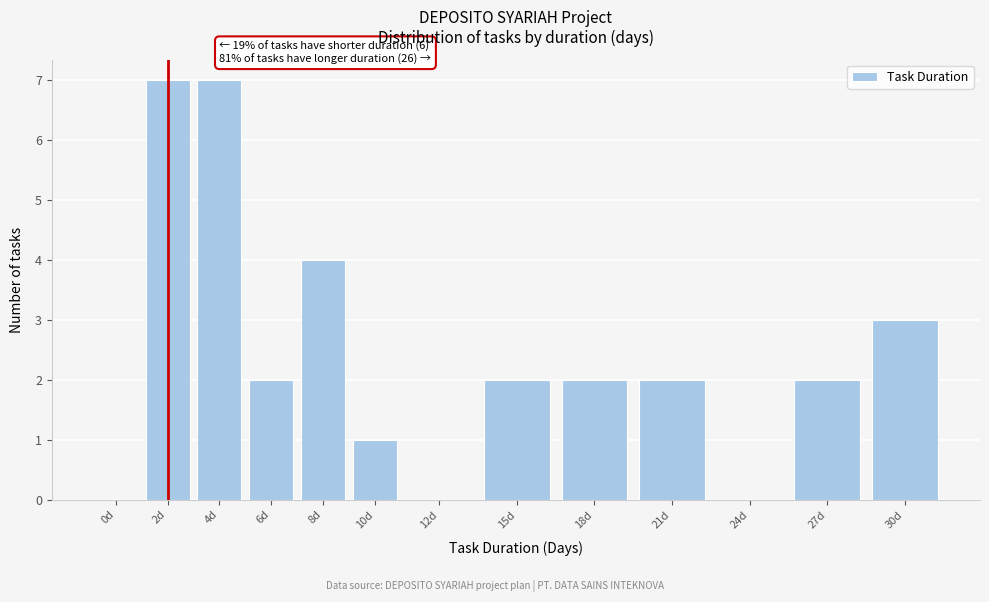

Reading left to right, transcribe all the data shown in this chart.

0d=0	2d=7	4d=7	6d=2	8d=4	10d=1	12d=0	15d=2	18d=2	21d=2	24d=0	27d=2	30d=3